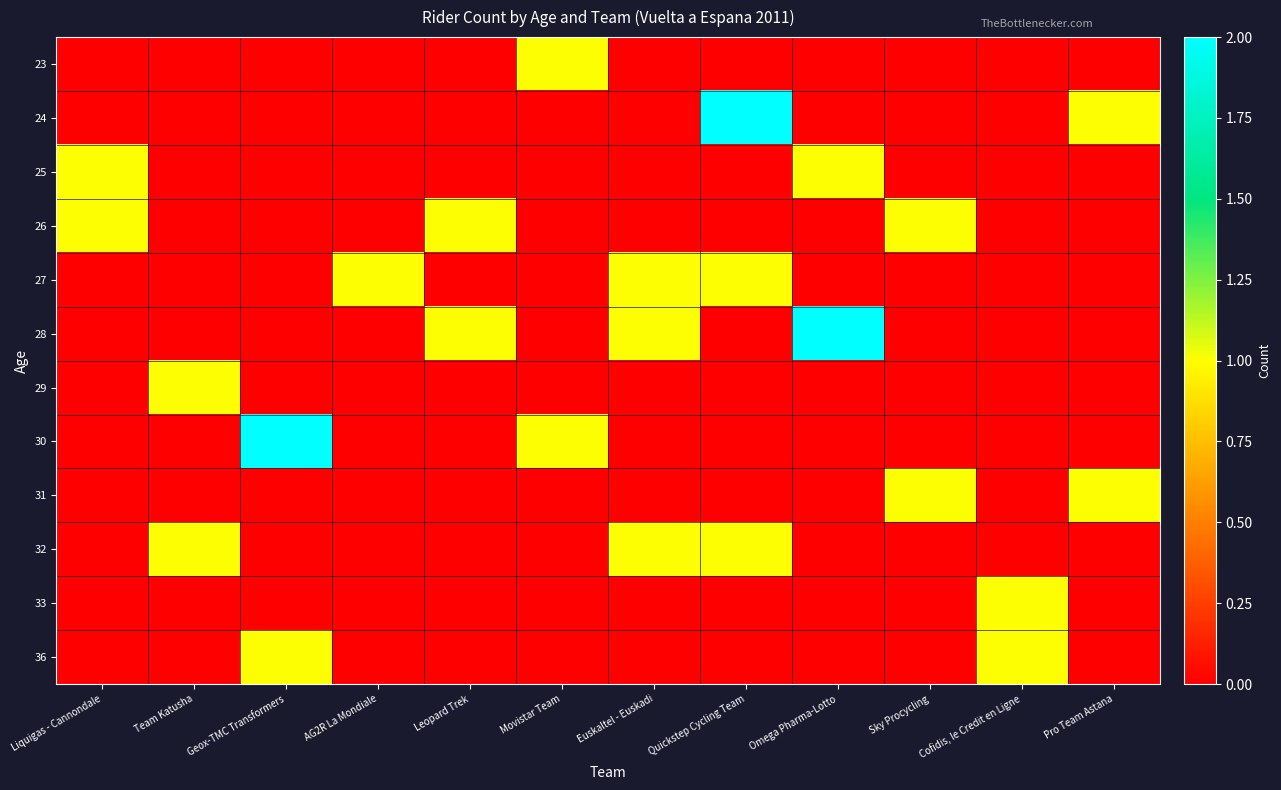

At how many categories does at least one series exceed 1?

3